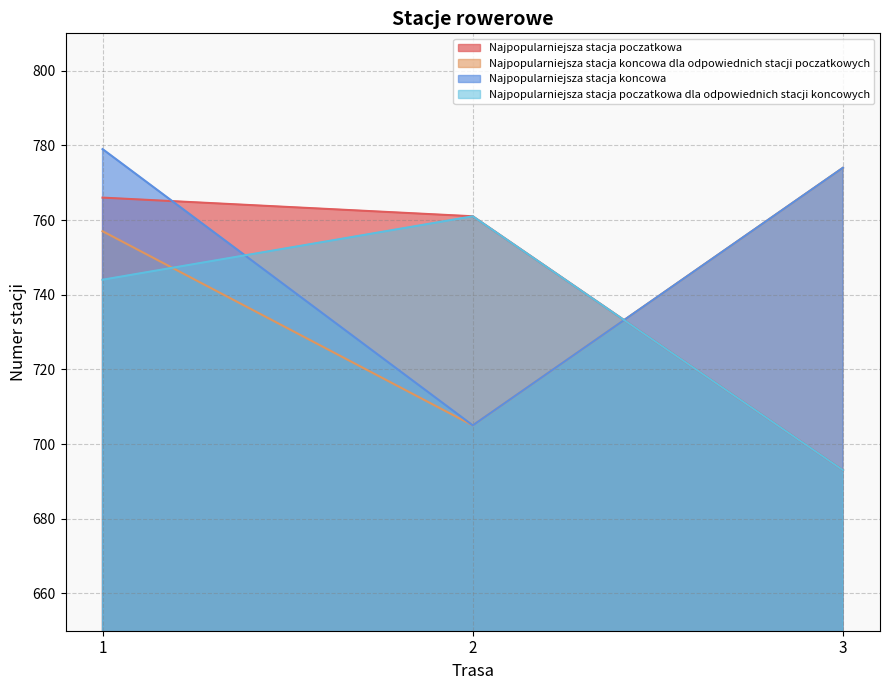

How many values in the Najpopularniejsza stacja poczatkowa dla odpowiednich stacji koncowych series exceed 744?

1